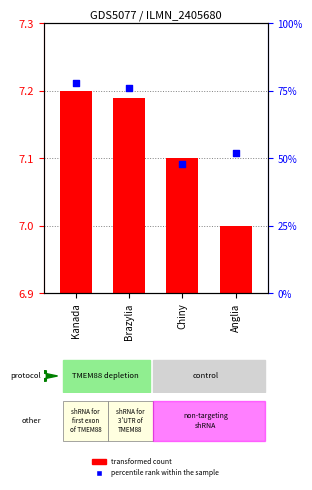

Which series has the largest total across all categories?

percentile rank within the sample